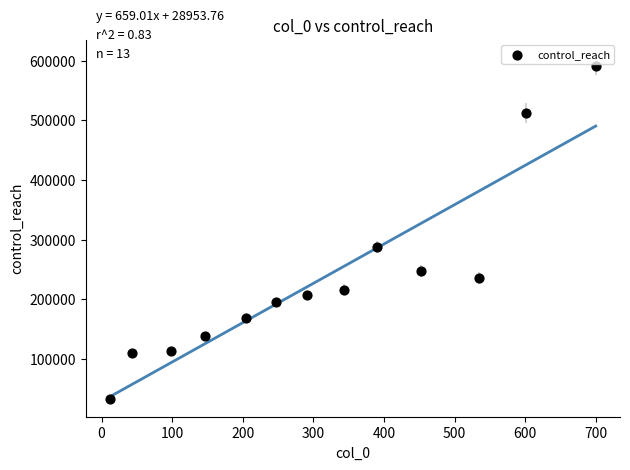

What is the range of Y values (max minus min)?

558018